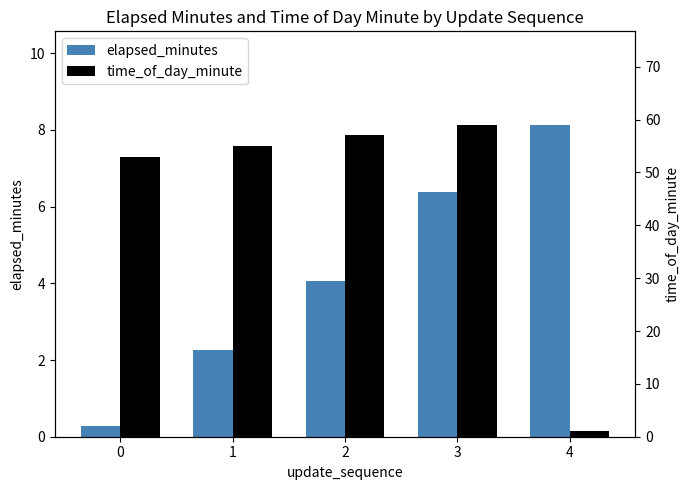

Reading left to right, what are all the values shown in this chart?

elapsed_minutes: 0.3	2.2	4.1	6.4	8.1
time_of_day_minute: 53.0	55.0	57.0	59.0	1.0